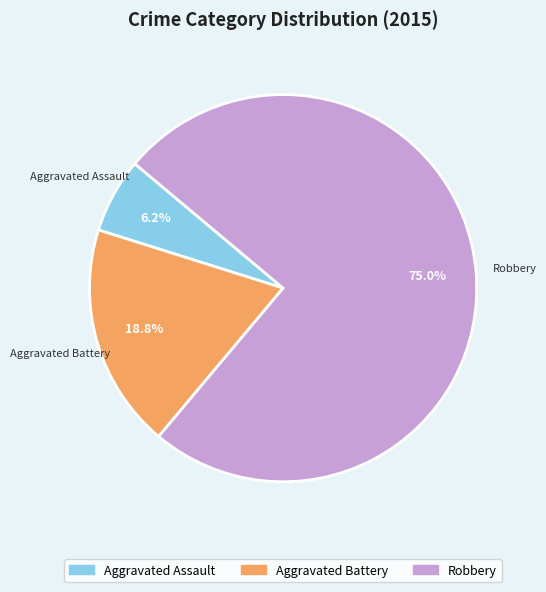

The Robbery slice represents 75% of the pie. True or false?

True